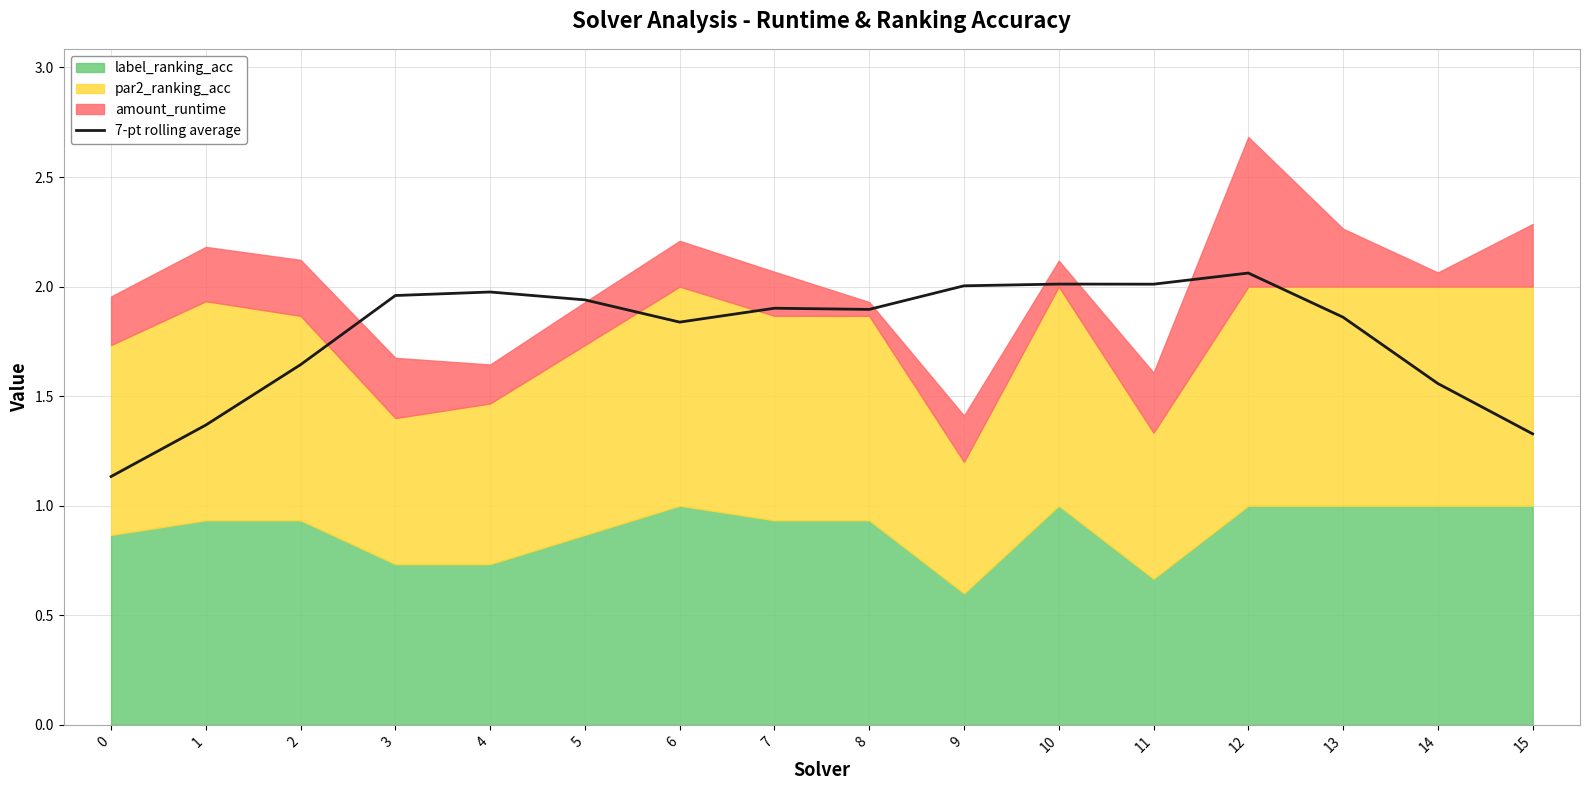

Reading right to left, transcribe all the data shown in this chart.

15=1.3	14=1.6	13=1.9	12=2.1	11=2.0	10=2.0	9=2.0	8=1.9	7=1.9	6=1.8	5=1.9	4=2.0	3=2.0	2=1.6	1=1.4	0=1.1